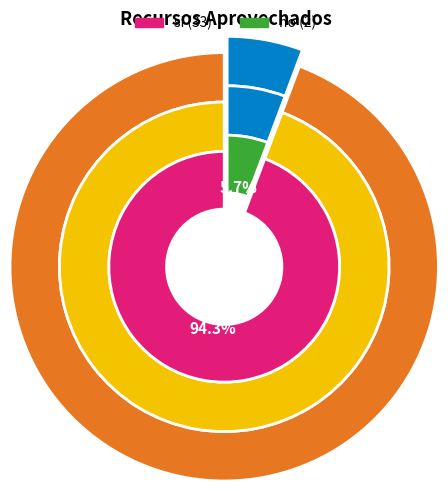

To the nearest percent, what is the difference between the largest and smallest slice percentages?

89%